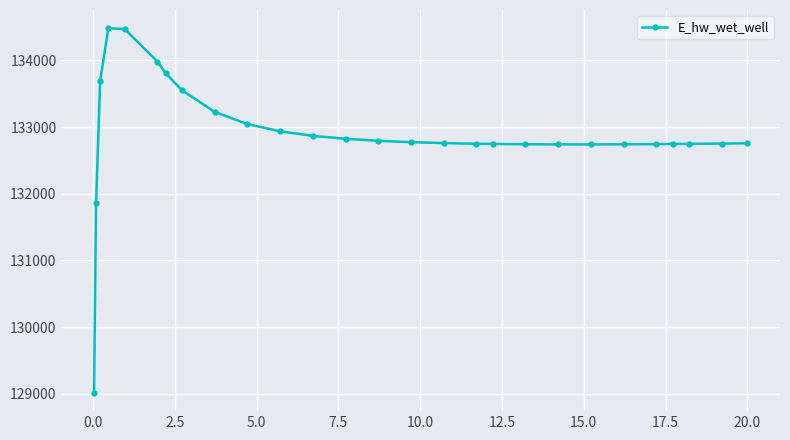

What is the difference between the maximum and minimum values?

5465.1